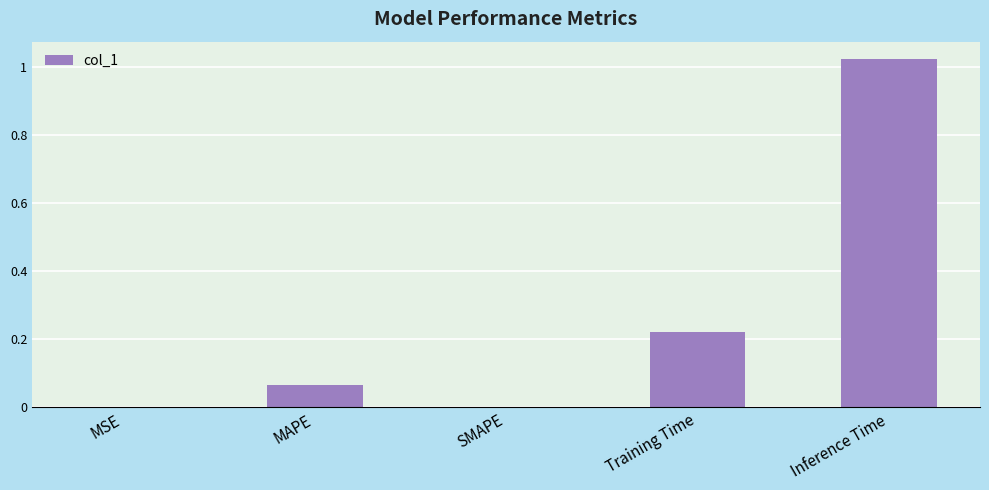

Between MAPE and Inference Time, which is larger?

Inference Time